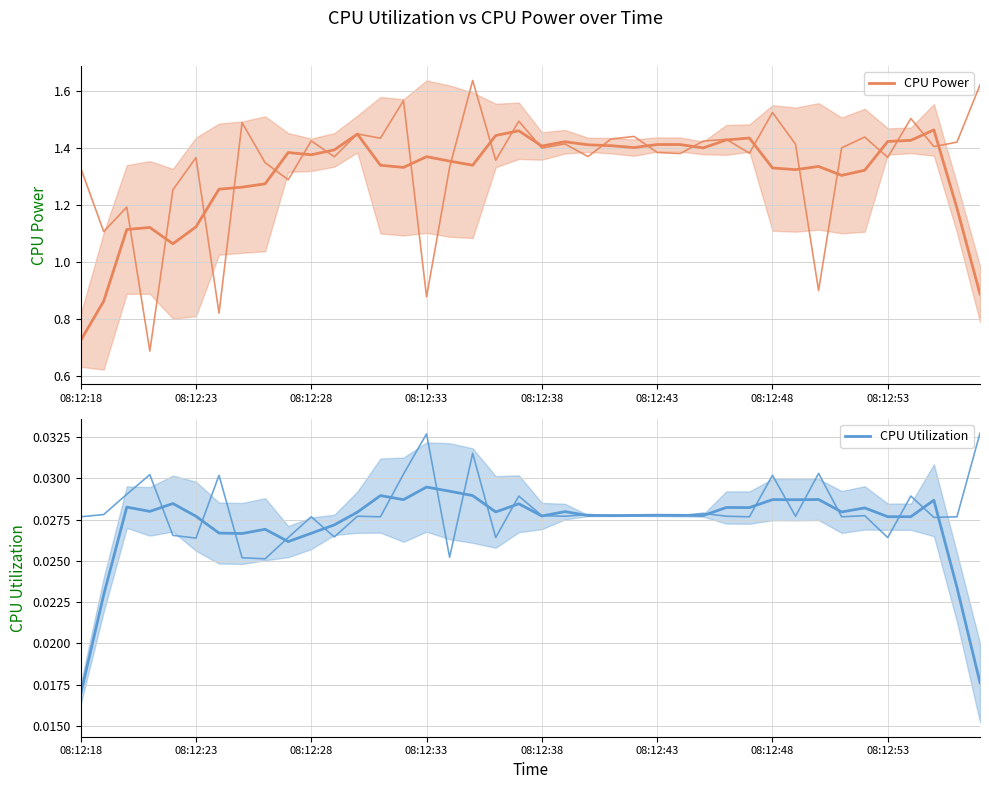

What is the difference between the CPU Power values at 19 and 14?

0.1